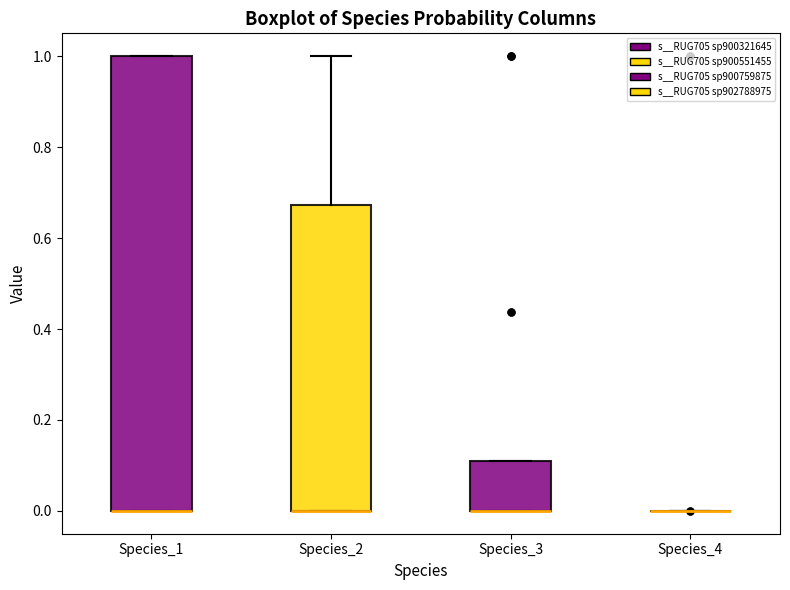

Reading left to right, transcribe this box plot: for each box, give where its median line is, the range the box spans, and where its two whiskers end, as read against the y-axis. The values are not printed on the chart, so give them approximately, as read against the axis.

Species_1: median 0.00 (drawn on the box's lower edge), box 0.00 to 1.00, whiskers 0.00 to 1.00
Species_2: median 0.00 (drawn on the box's lower edge), box 0.00 to 0.68, whiskers 0.00 to 1.00
Species_3: median 0.00 (drawn on the box's lower edge), box 0.00 to 0.10, whiskers 0.00 to 0.10
Species_4: box collapsed to a line at 0.00, whiskers 0.00 to 0.00